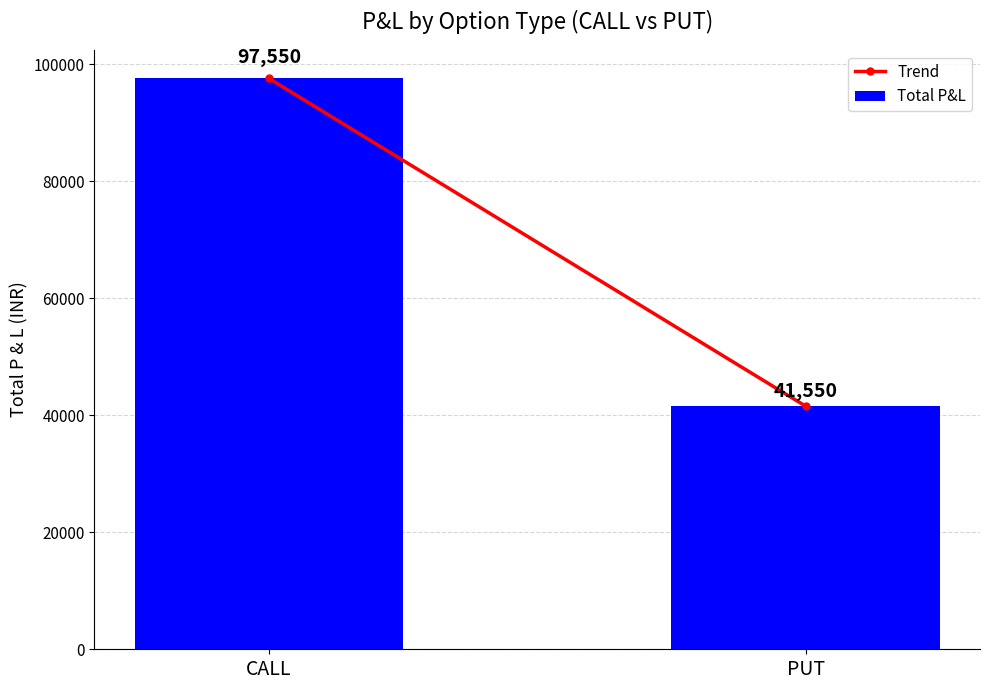

What value does the data have at CALL?

97550